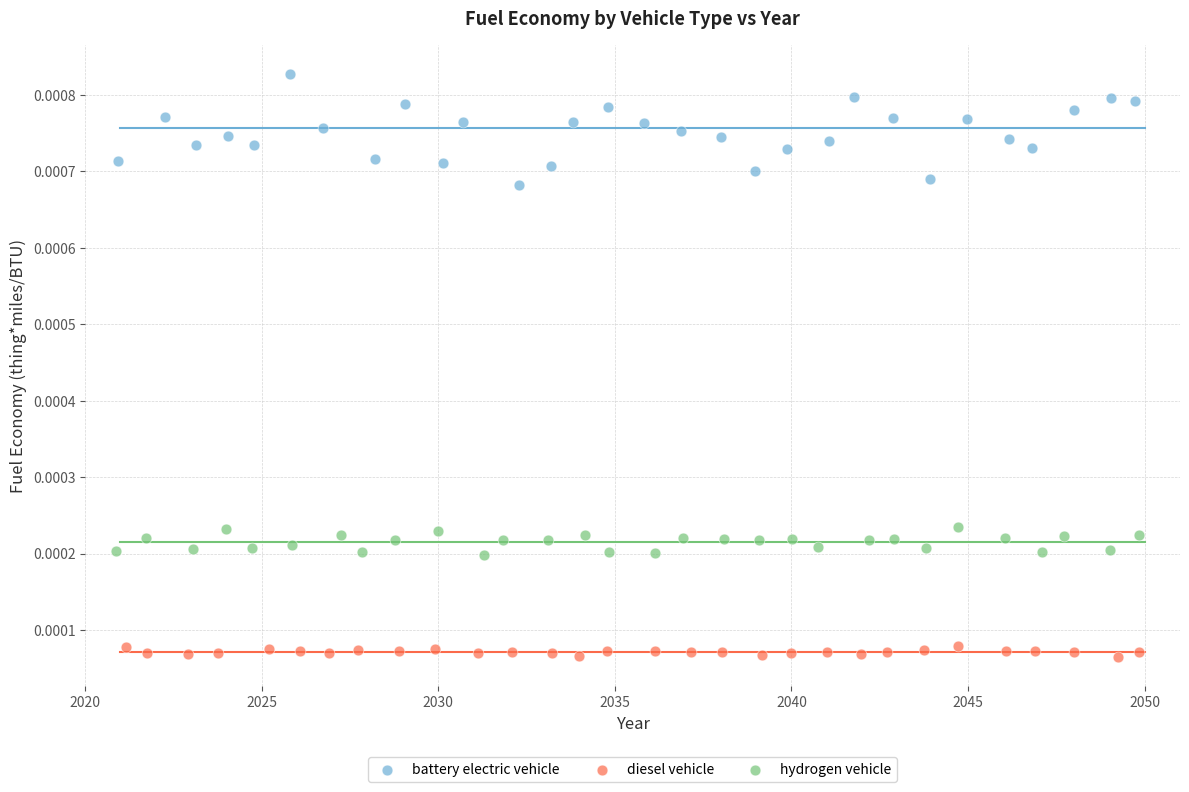

Which series contains the highest Y value?

battery electric vehicle